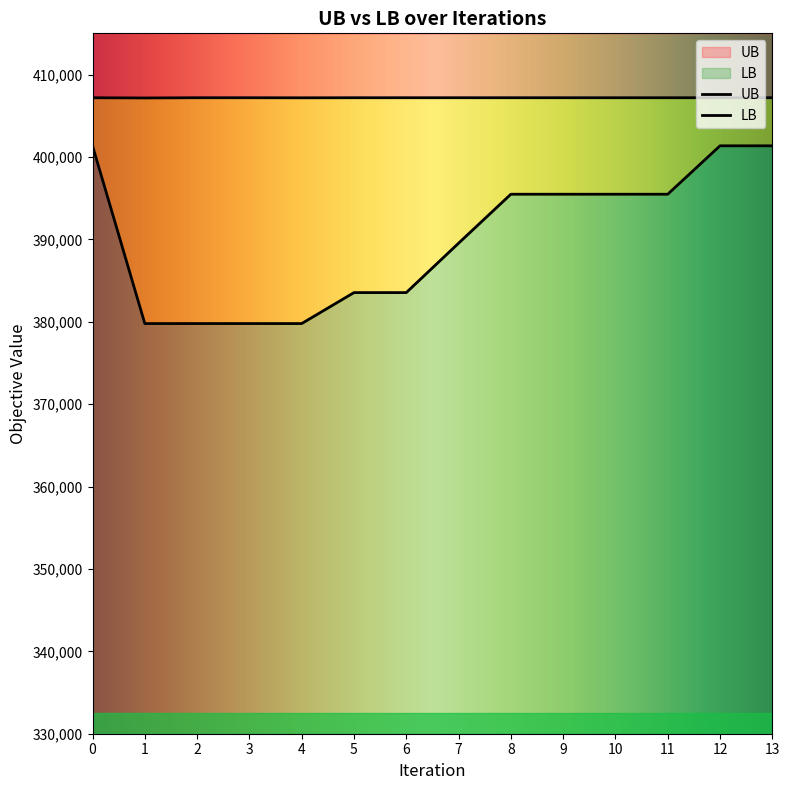

What is the smallest value displayed?

379777